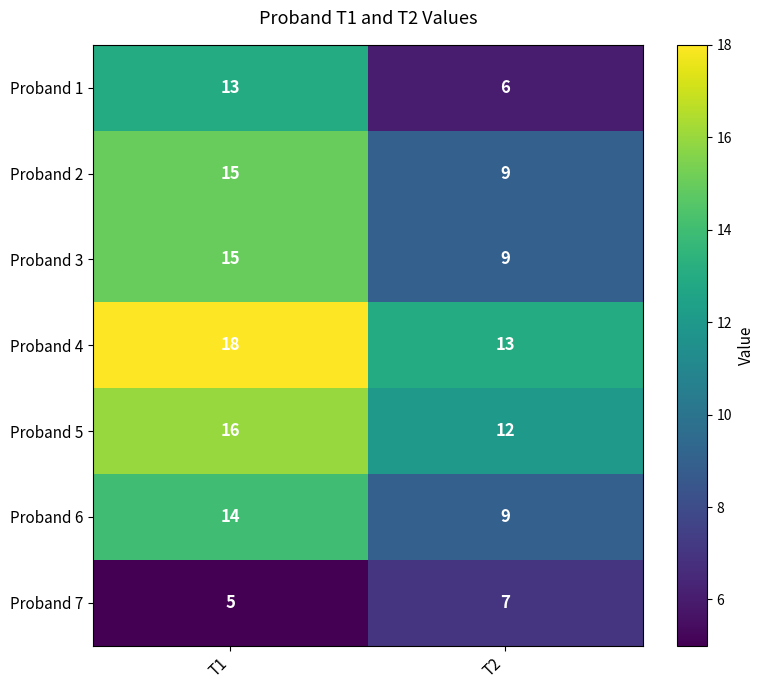

At which label is Proband 1 closest to 9?

T2